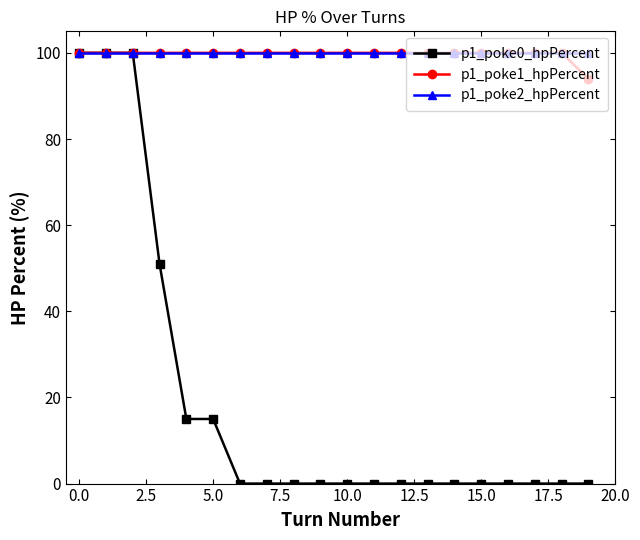

Which series has the widest spread of values?

p1_poke0_hpPercent